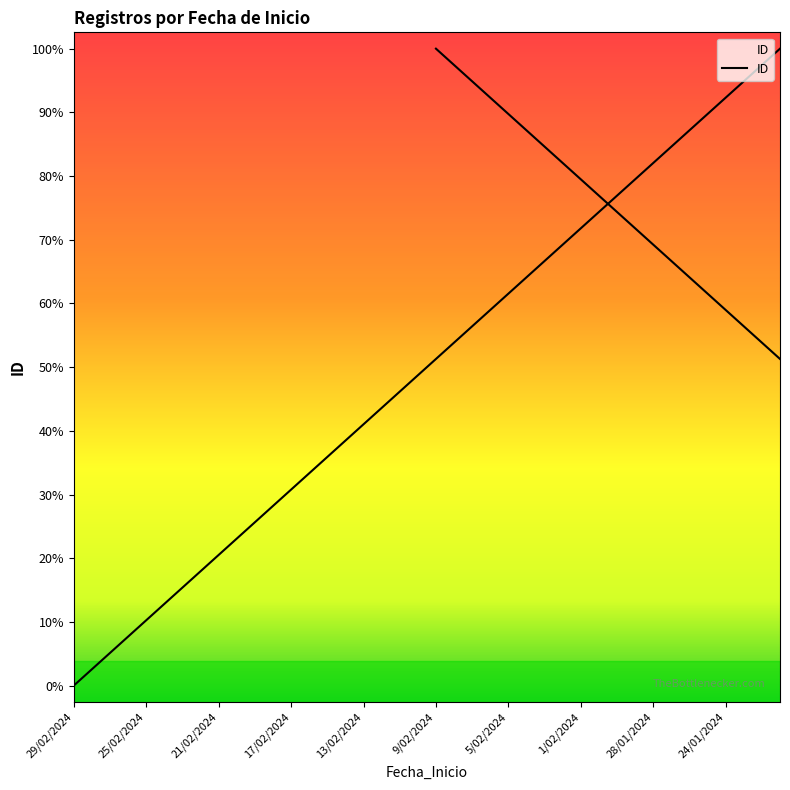

The chart shows a value of 12 at 18/02/2024. True or false?

True